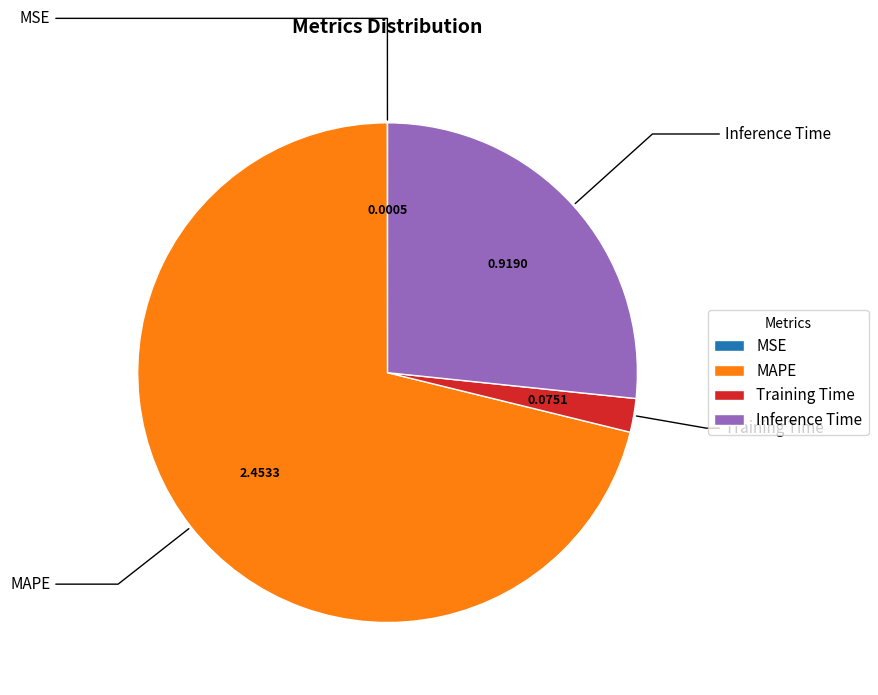

Between MAPE and Training Time, which is larger?

MAPE